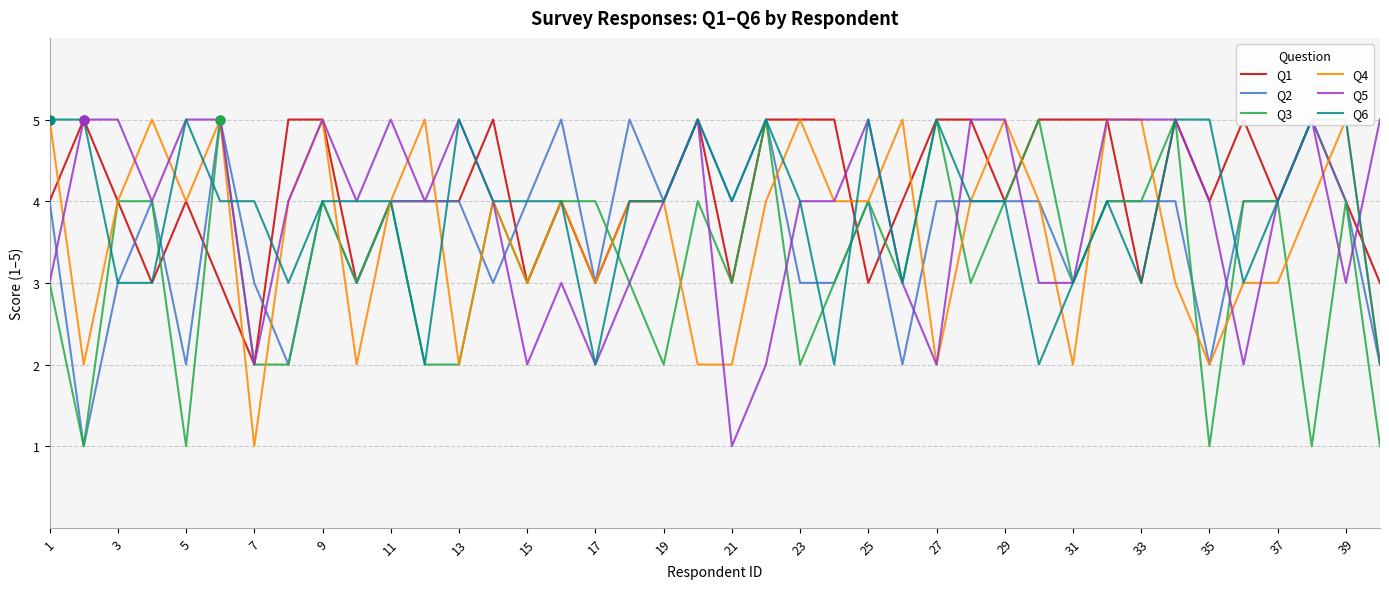

What is the total value across all series at 39?

26